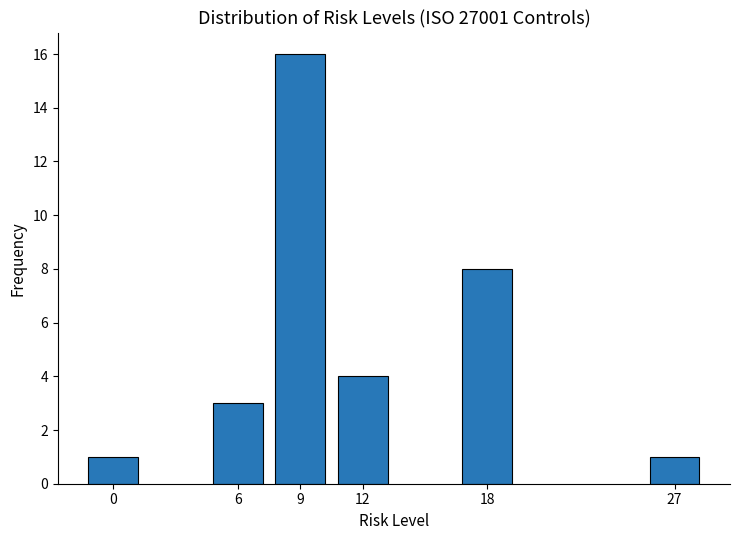

Reading right to left, transcribe all the data shown in this chart.

27=1	18=8	12=4	9=16	6=3	0=1